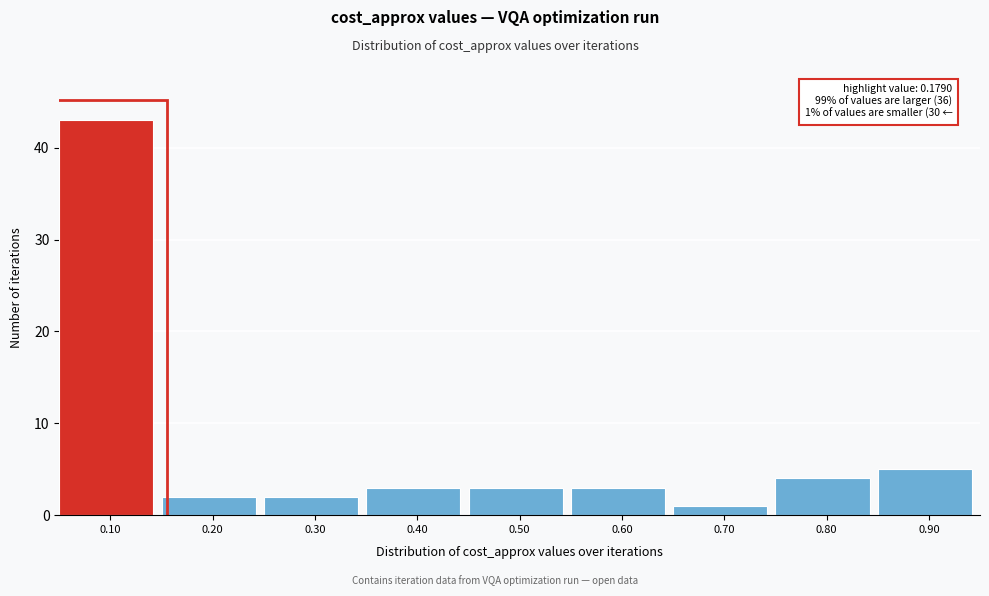

Reading left to right, transcribe all the data shown in this chart.

0.10=43	0.20=2	0.30=2	0.40=3	0.50=3	0.60=3	0.70=1	0.80=4	0.90=5